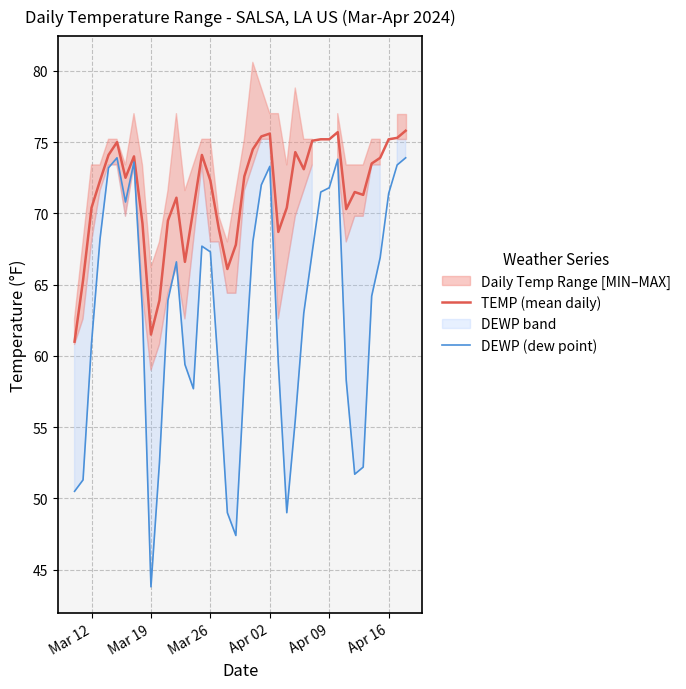

What is the maximum value shown in the chart?

75.8